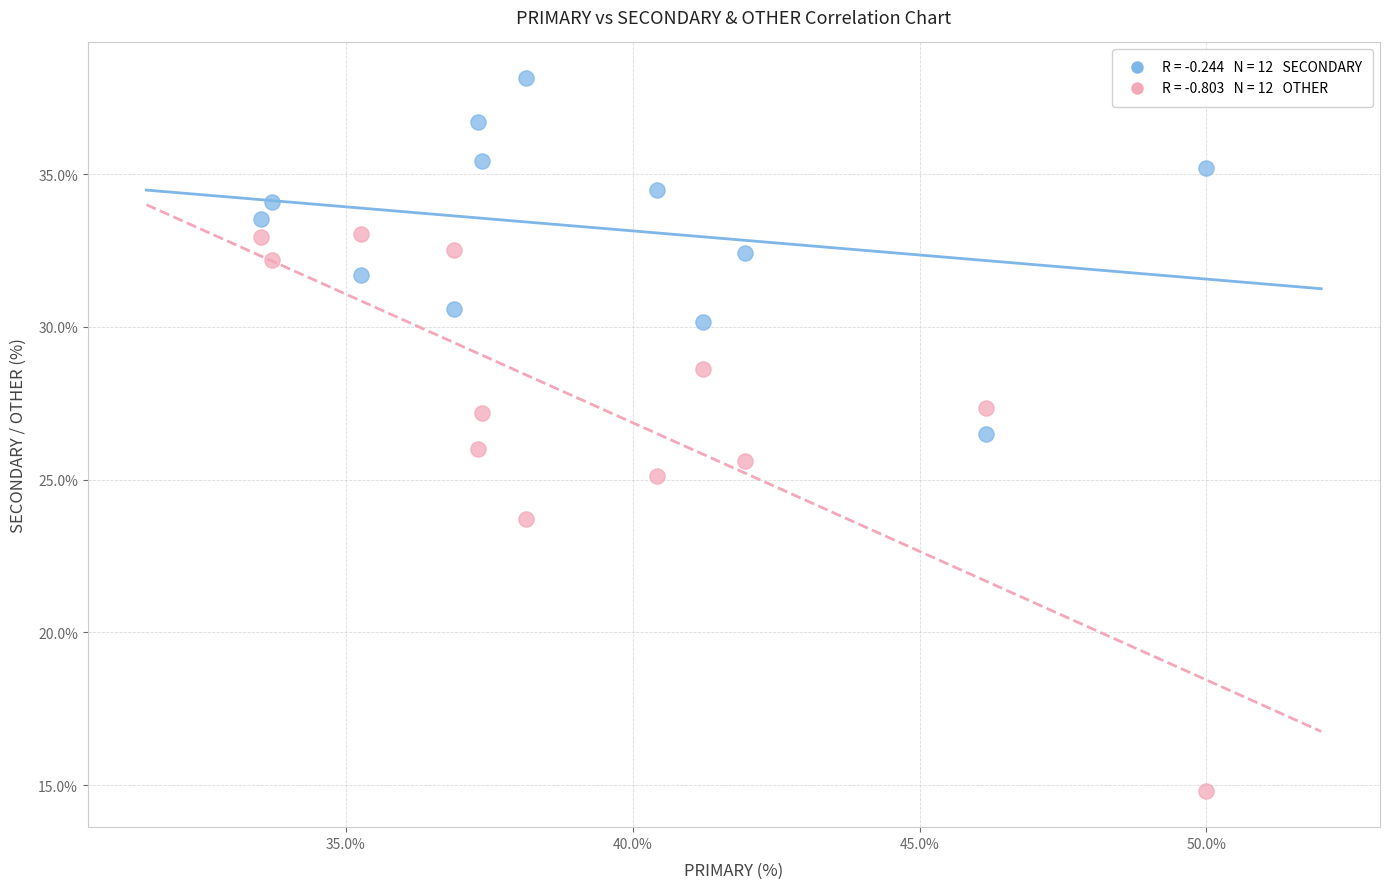

Across all data points, what is the range of Y values (max minus min)?

23.4